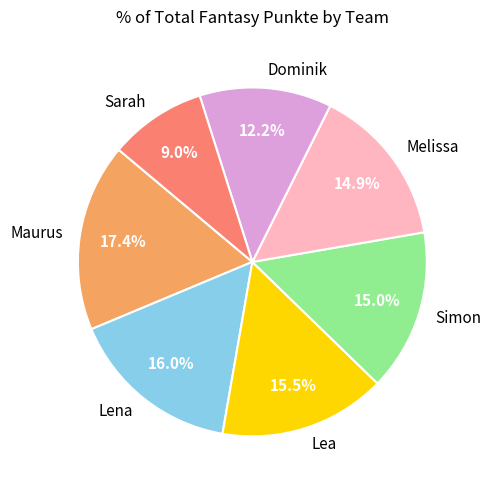

Which category has the biggest portion of the pie?

Maurus